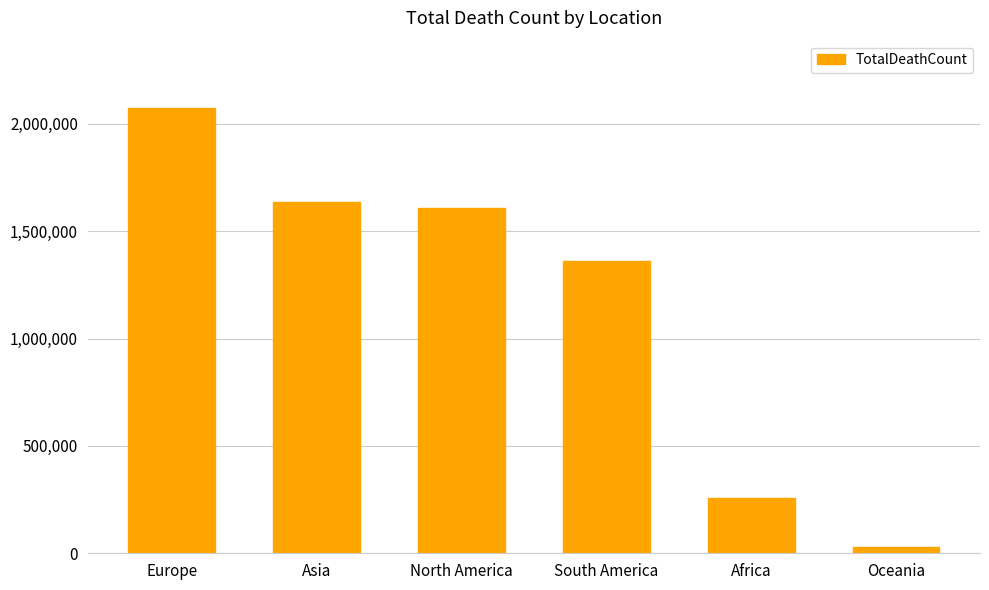

What is the label of the 1st bar from the right?

Oceania